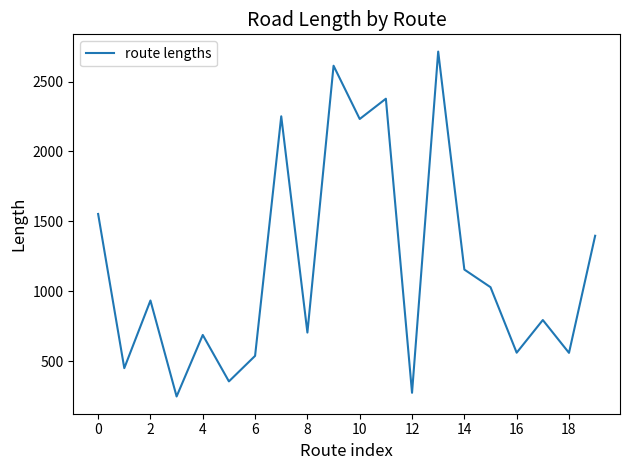

What is the smallest value displayed?

248.2